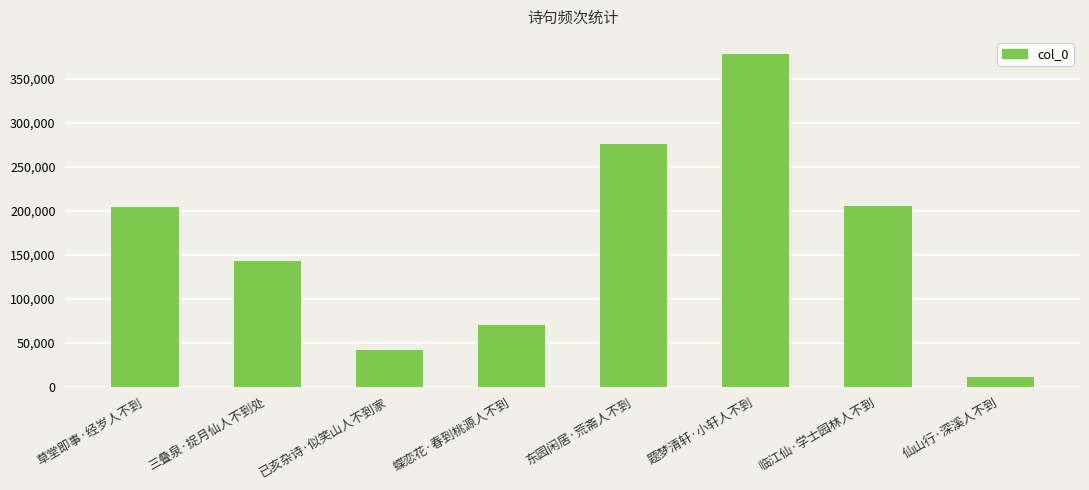

Between 蝶恋花·春到桃源人不到 and 草堂即事·经岁人不到, which is larger?

草堂即事·经岁人不到